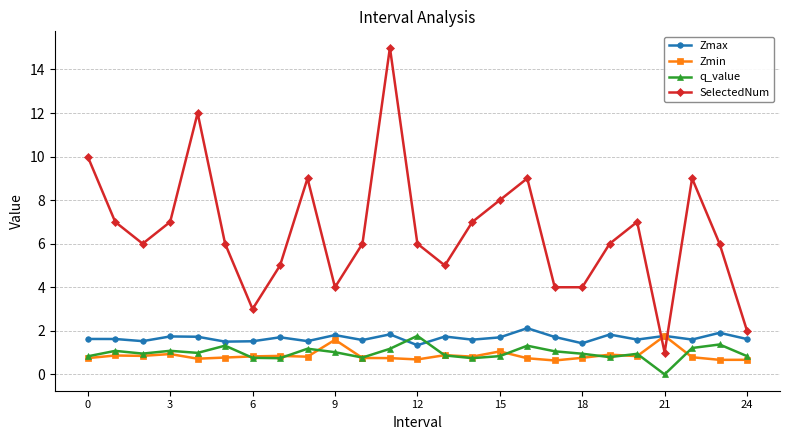

True or false: SelectedNum has more than 0 interior local peaks.

True